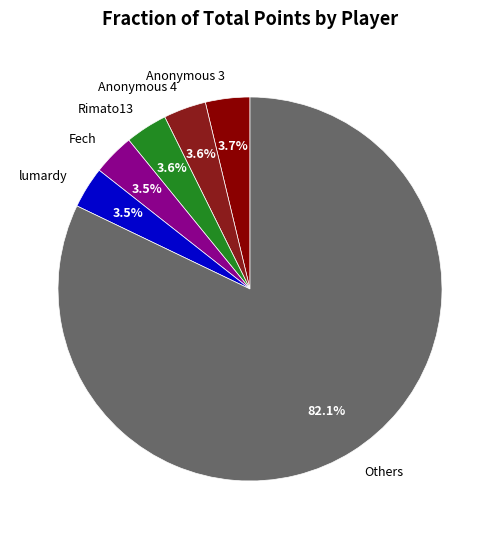

Is there a majority slice in this chart?

Yes